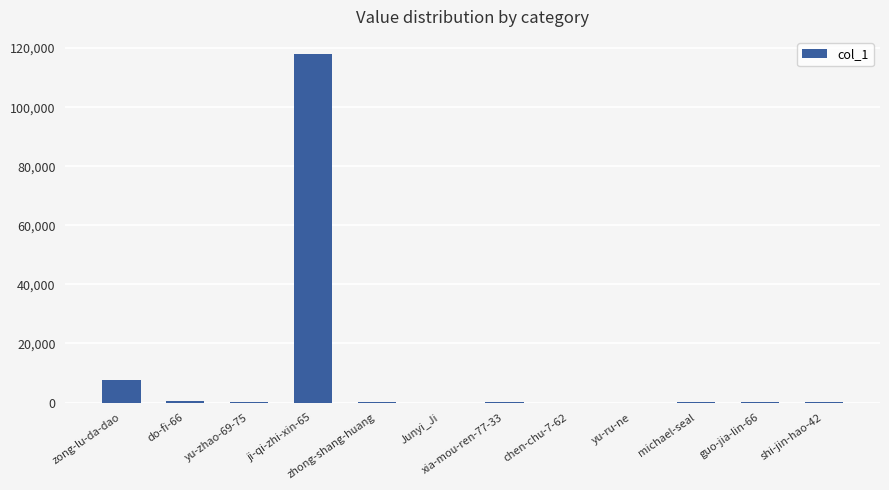

What is the sum of the values at ji-qi-zhi-xin-65 and zong-lu-da-dao?

125533